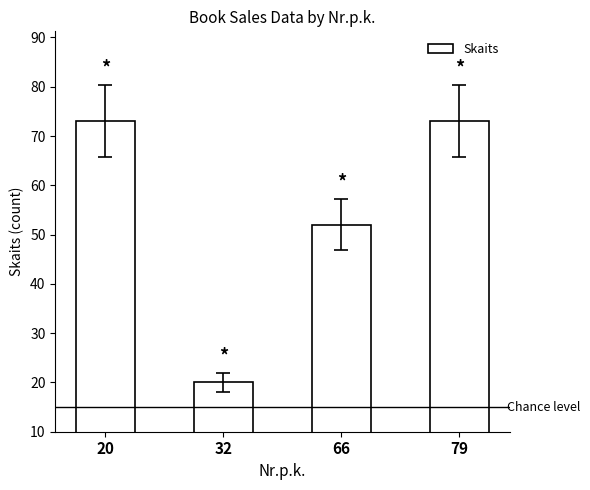

What is the difference between the maximum and minimum values?

53